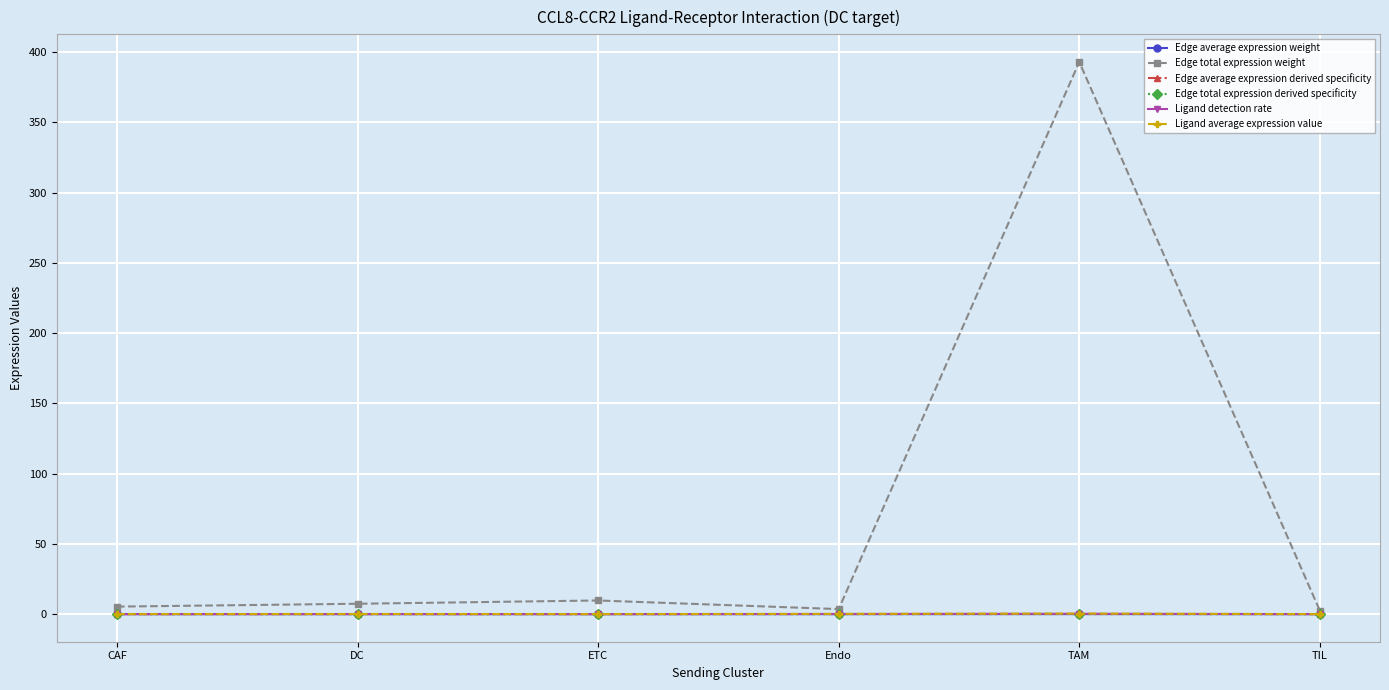

What is the label of the 5th point from the right?

DC